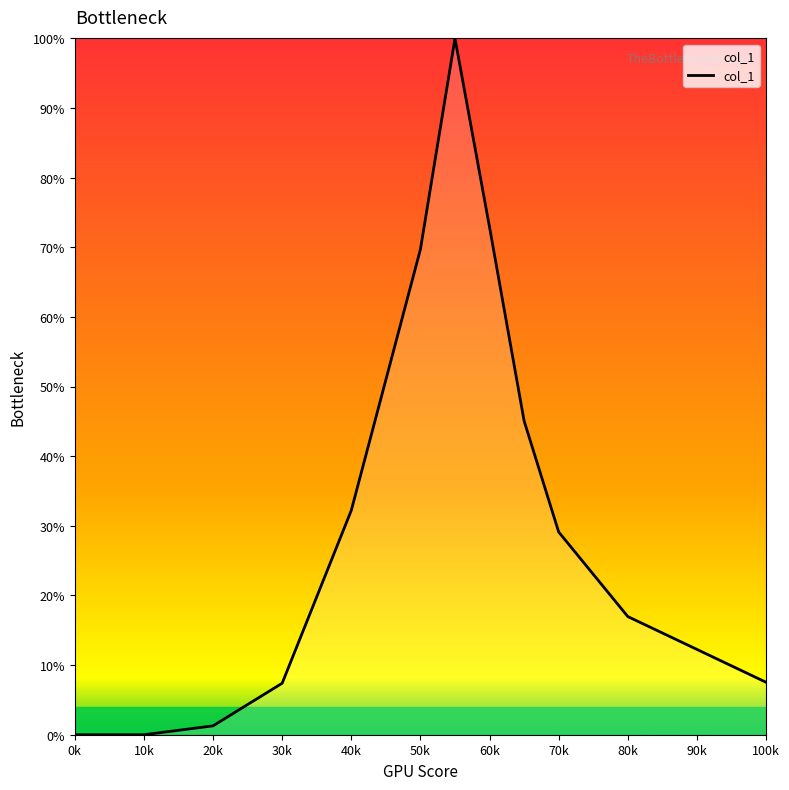

What is the maximum value shown in the chart?

100.0